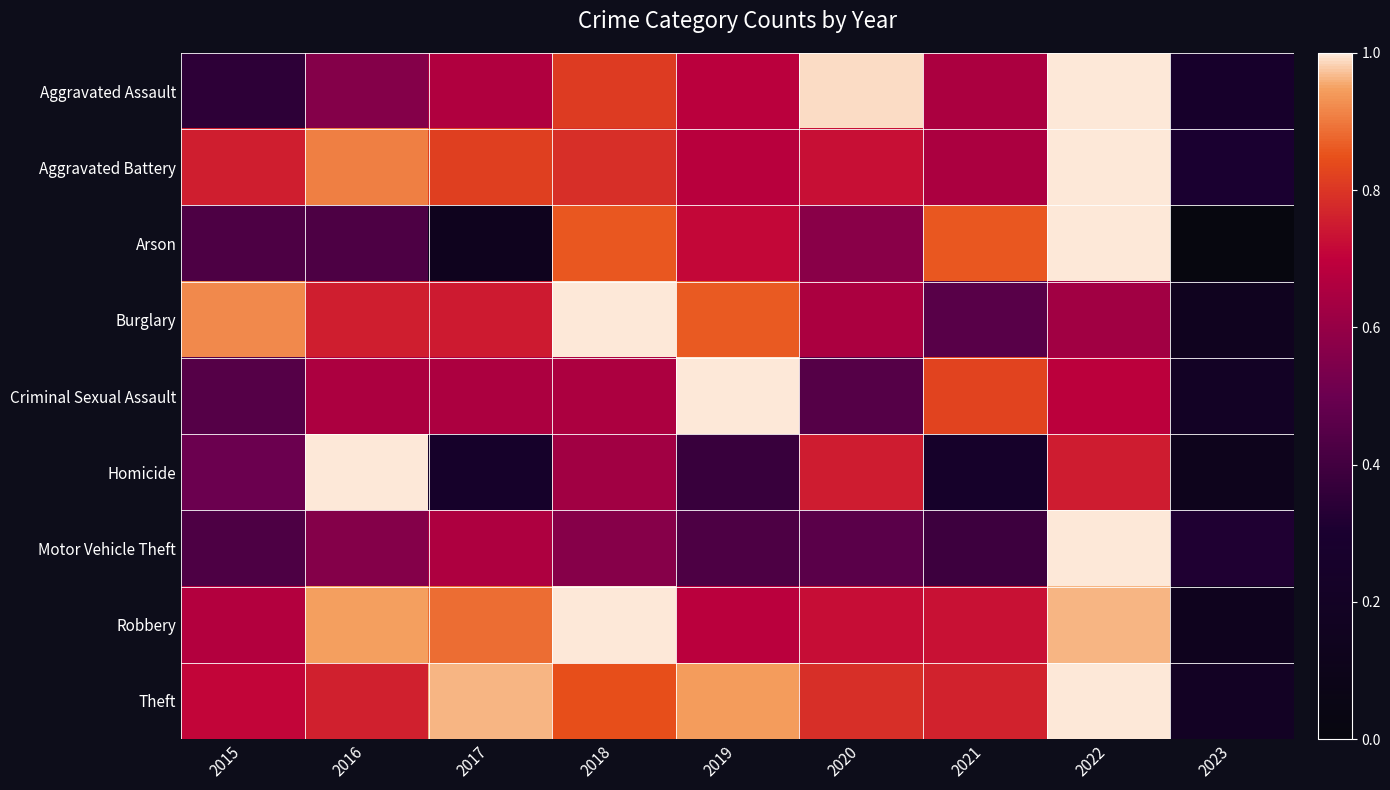

At which category is the sum across all series the highest?

2022